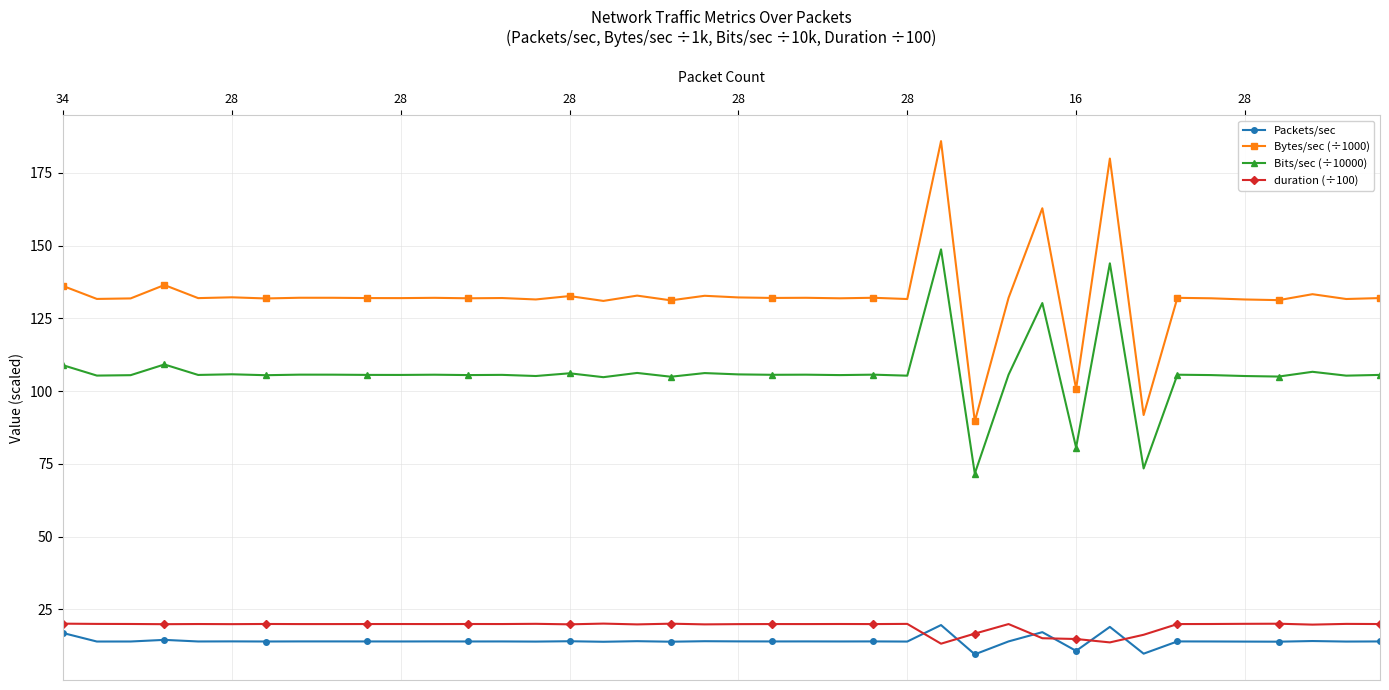

Count the number of data series in this chart.

4